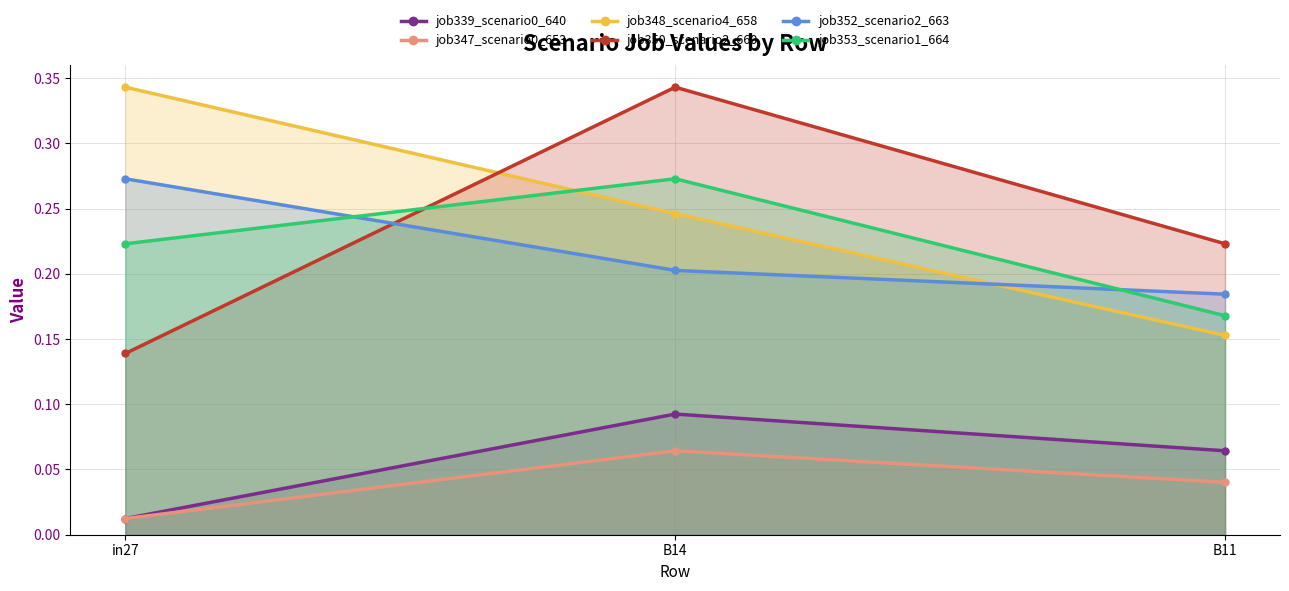

Count the job352_scenario2_663 values in the range 0 to 1.

3